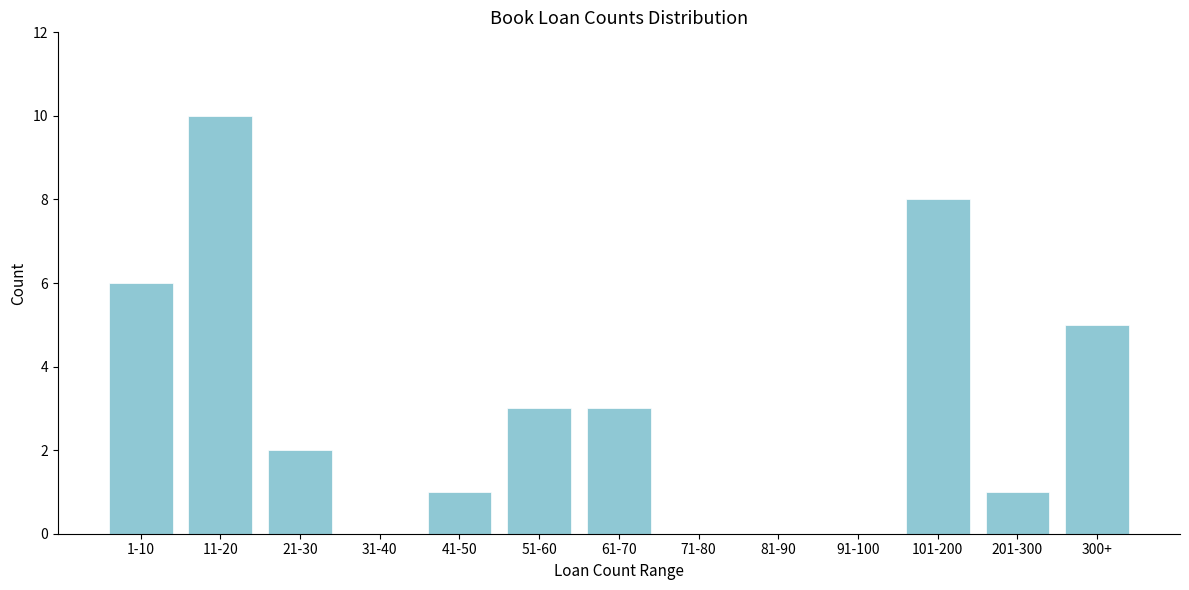

Reading left to right, transcribe all the data shown in this chart.

1-10=6	11-20=10	21-30=2	31-40=0	41-50=1	51-60=3	61-70=3	71-80=0	81-90=0	91-100=0	101-200=8	201-300=1	300+=5